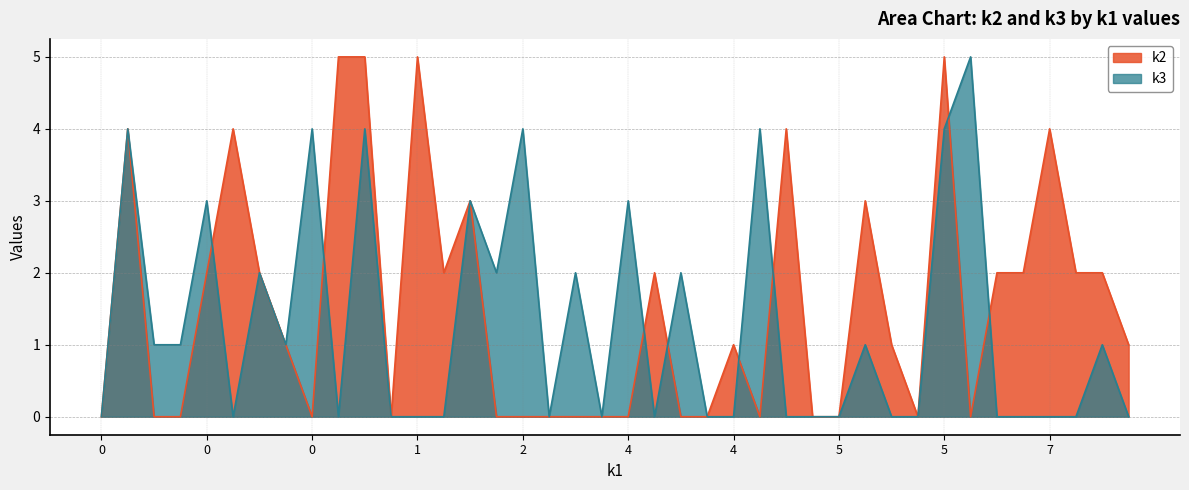

How many k1 values are between 1 and 5?

24